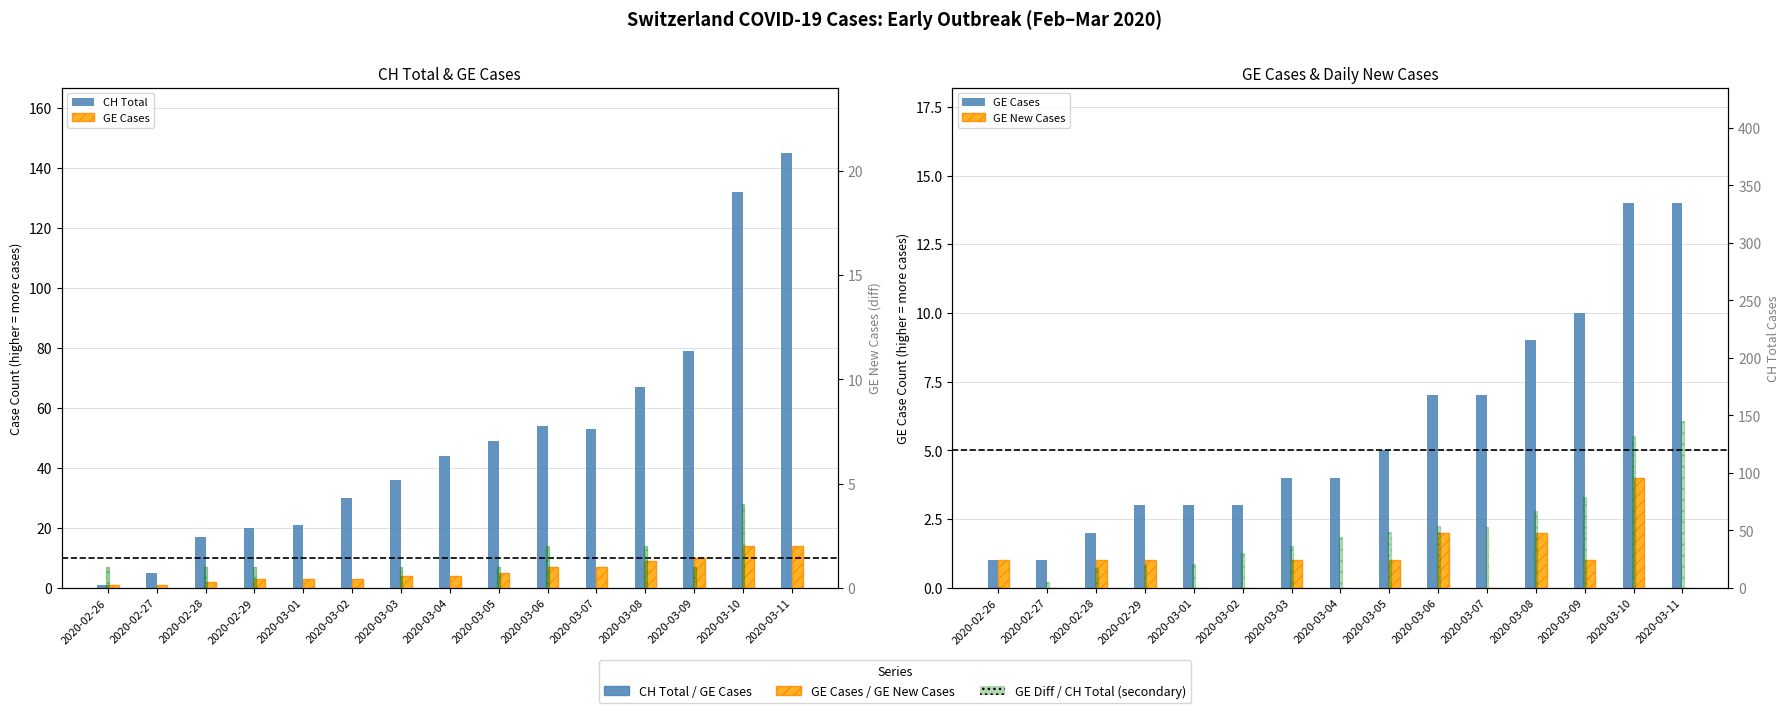

At which label does GE Diff first exceed 1?

2020-03-06